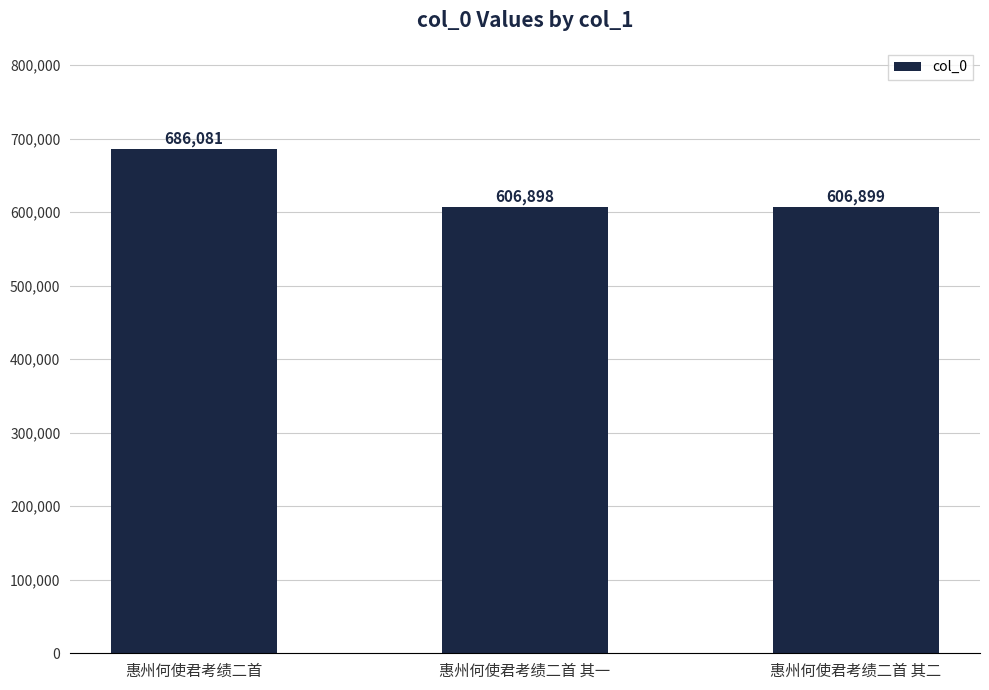

What is the difference between the maximum and minimum values?

79183